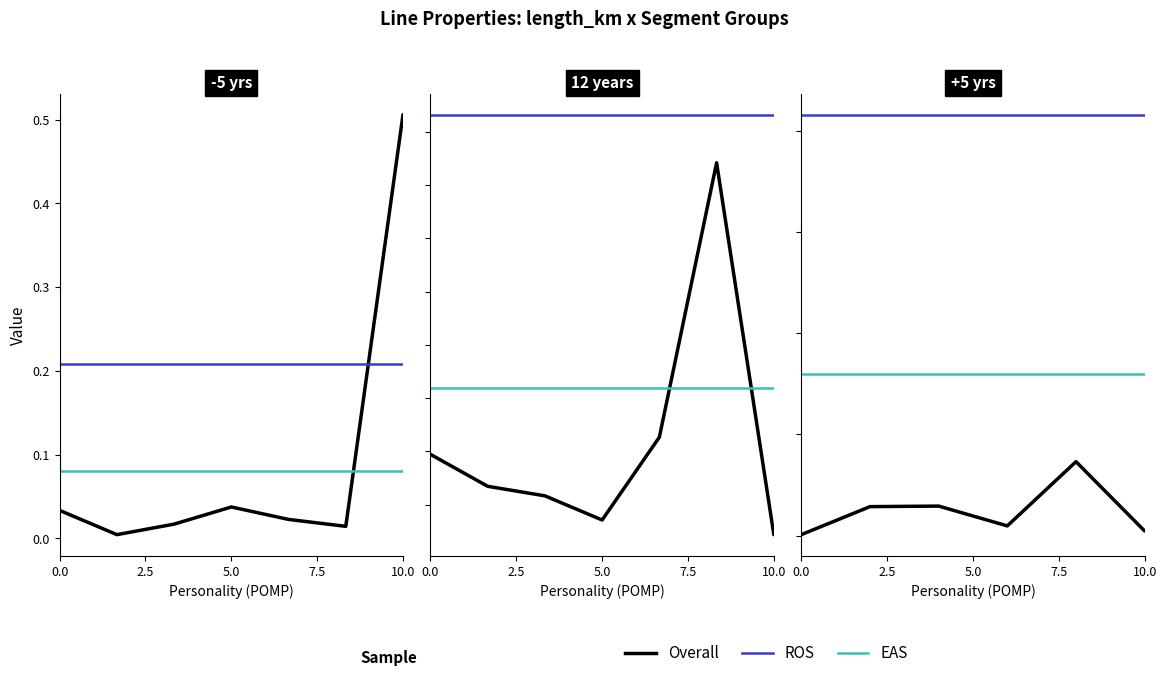

How many distinct data groups are displayed?

3